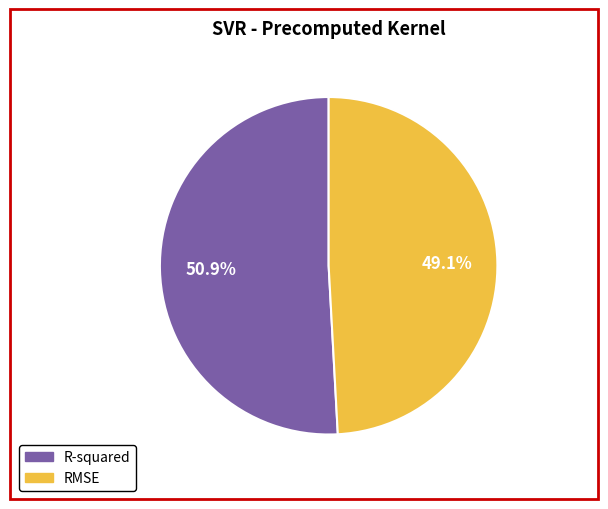

Does any single category account for the majority?

Yes